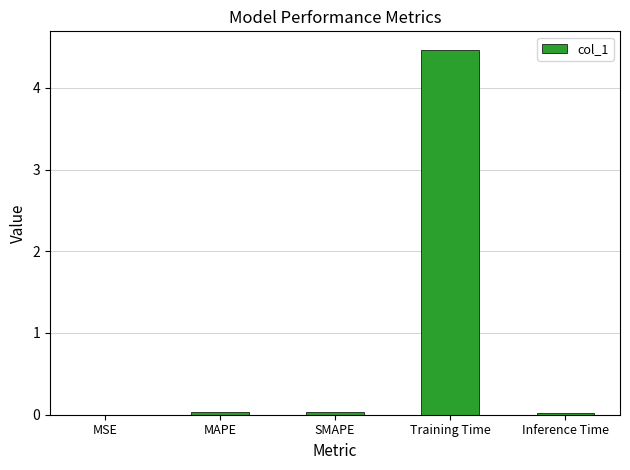

Is it true that the value at MSE is 0.0?

True